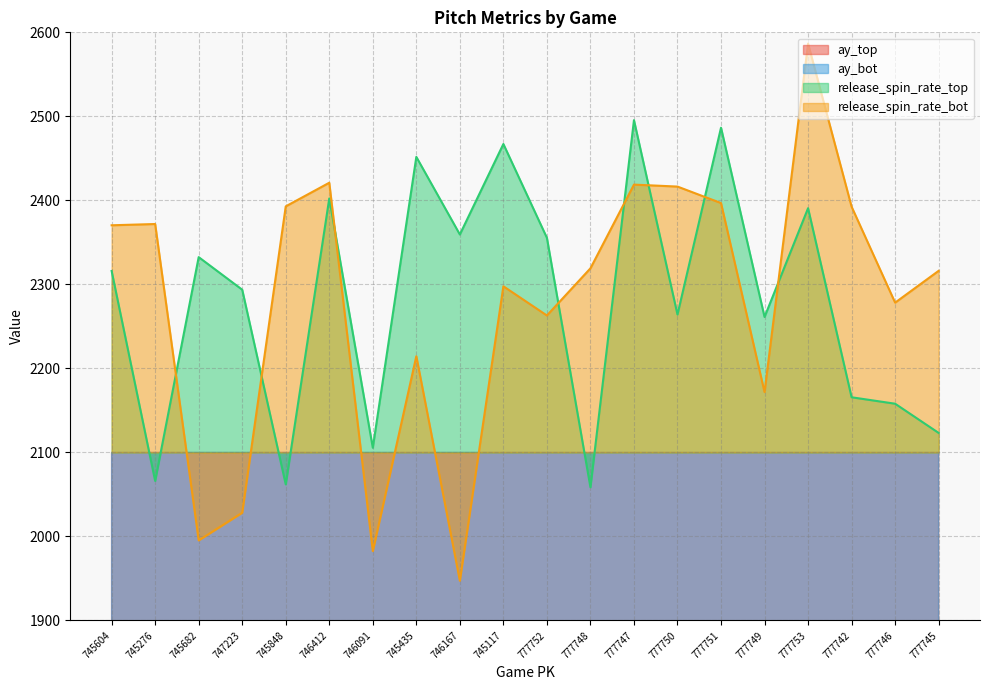

Between 745848 and 777749, which is larger?

745848